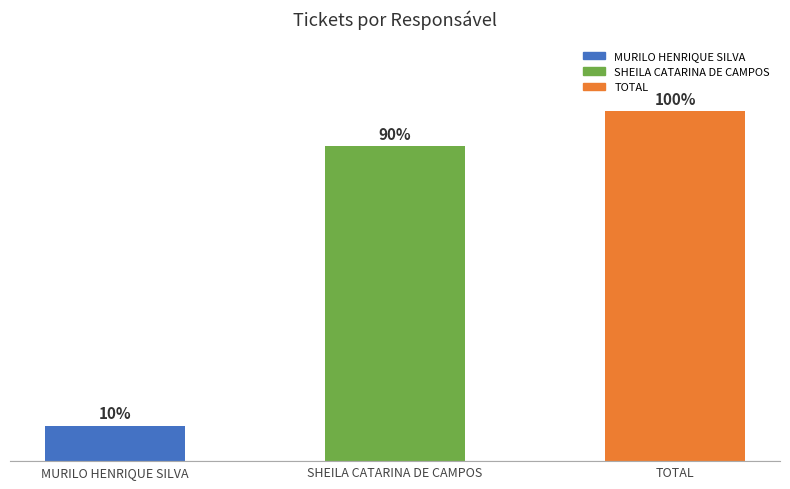

Does the chart contain any negative values?

No